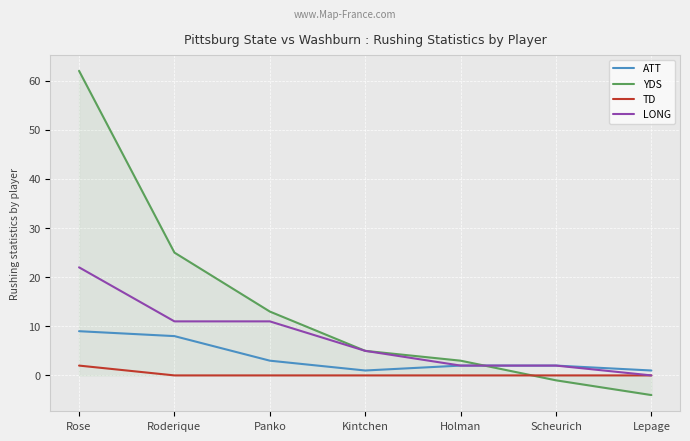

What is the total value across all series at Panko?

27